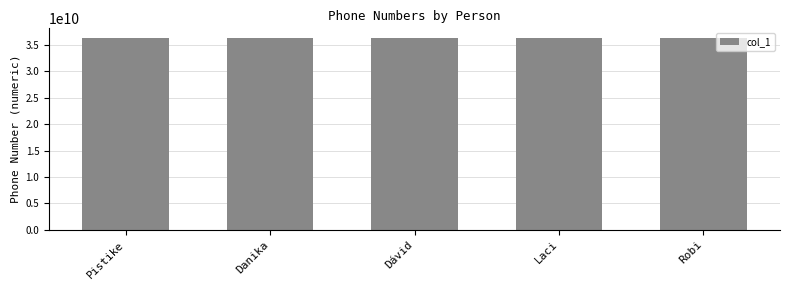

What is the average value?

36281330612